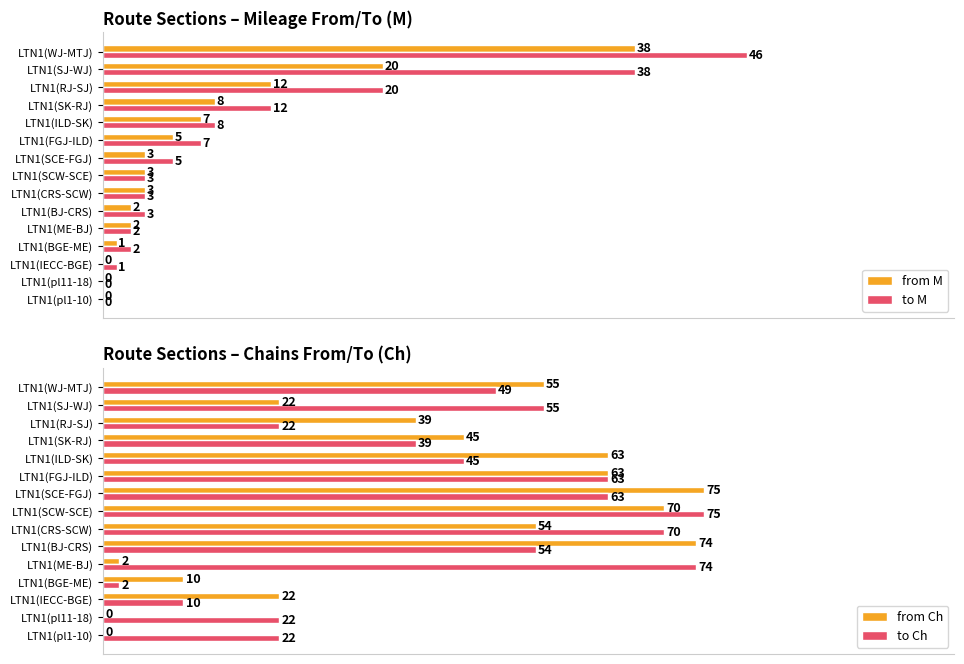

What is the maximum value shown in the chart?

75